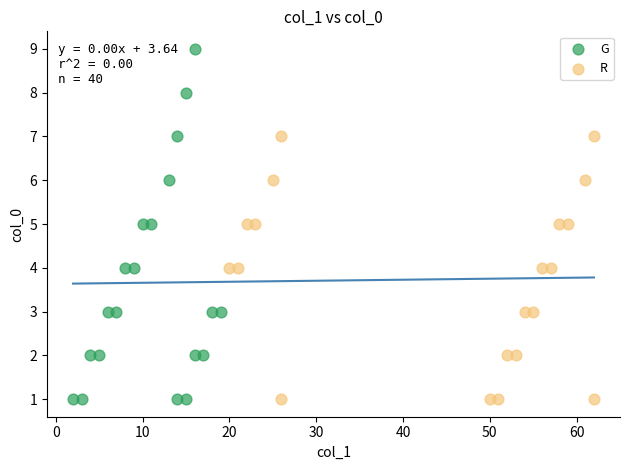

Which series reaches the maximum Y coordinate?

G